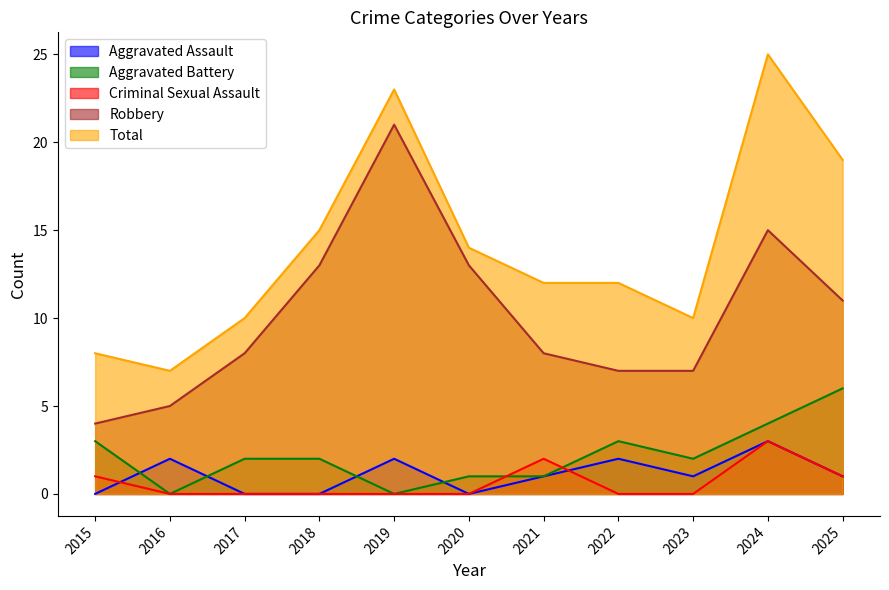

True or false: Total and Robbery intersect in this chart.

False